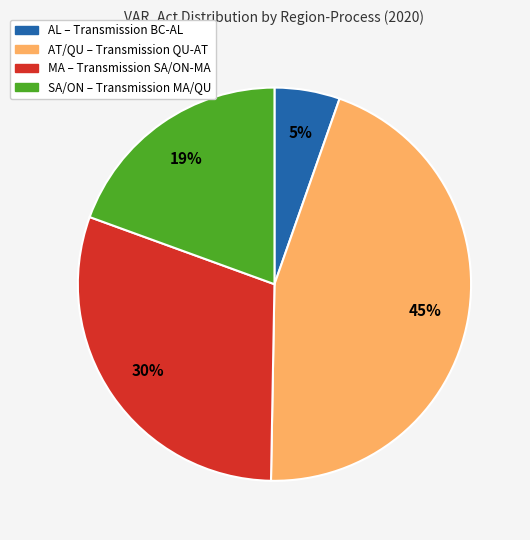

Does any single category account for the majority?

No